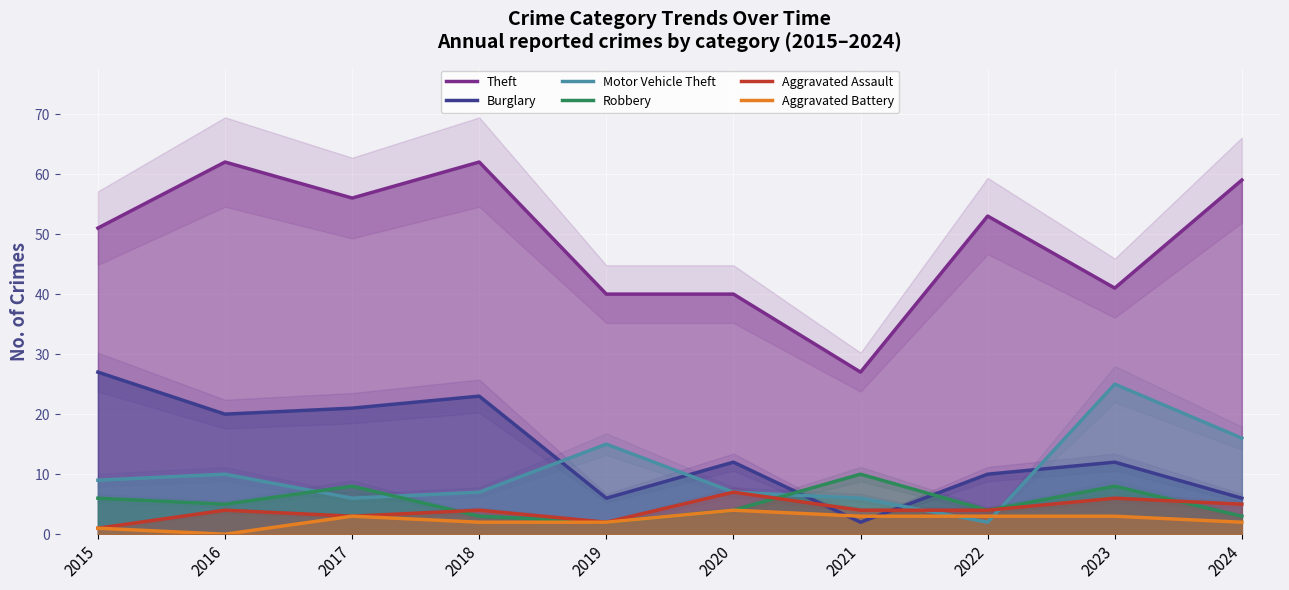

Which has a higher value, 2022 or 2019?

2022